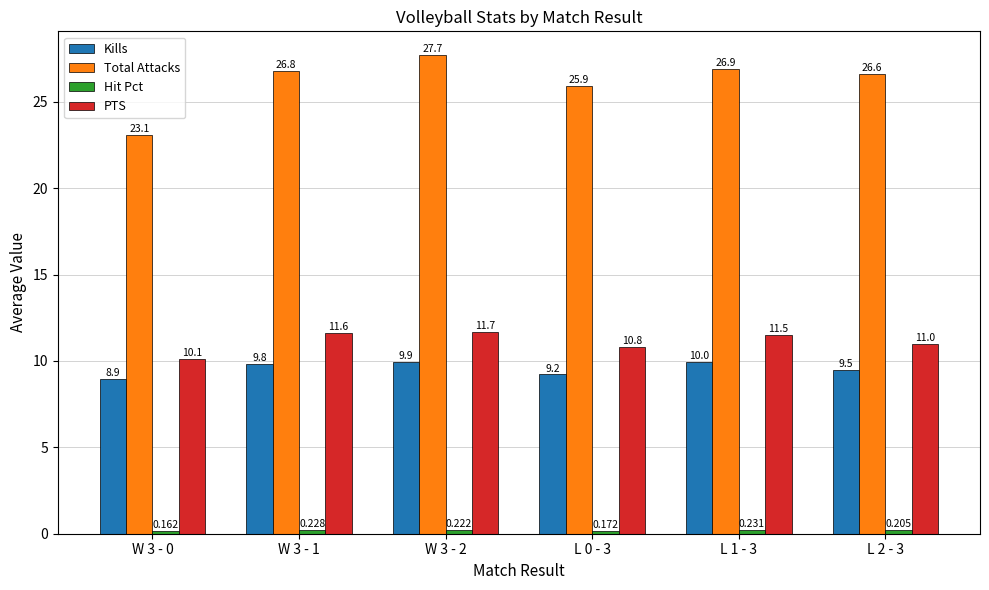

What is the label of the 2nd bar from the left?

W 3 - 1